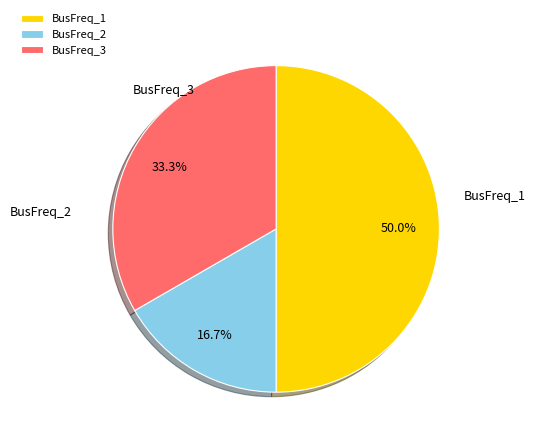

To the nearest percent, what portion does BusFreq_3 represent?

33%